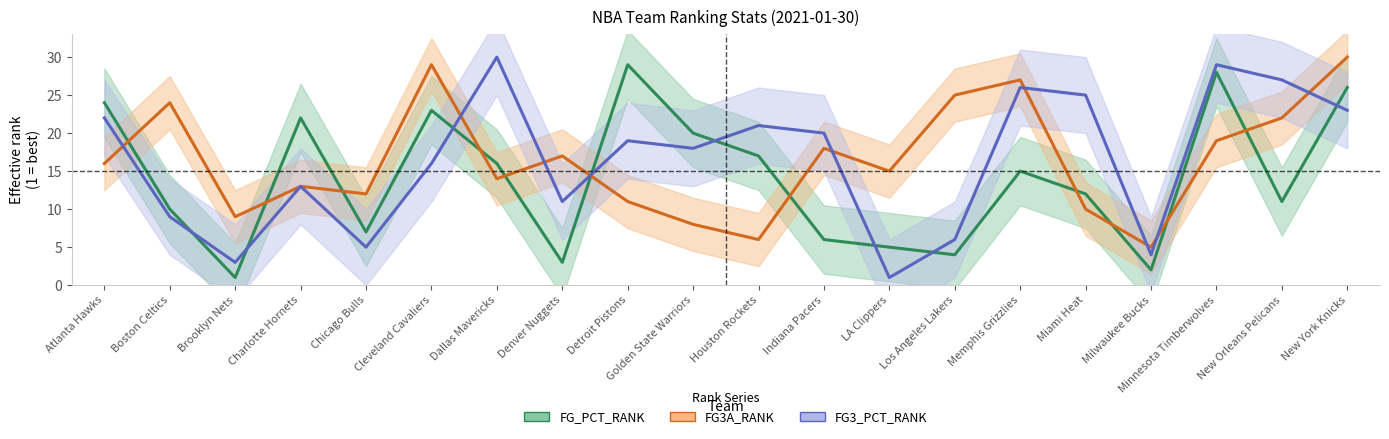

What is the label of the 13th point from the left?

LA Clippers